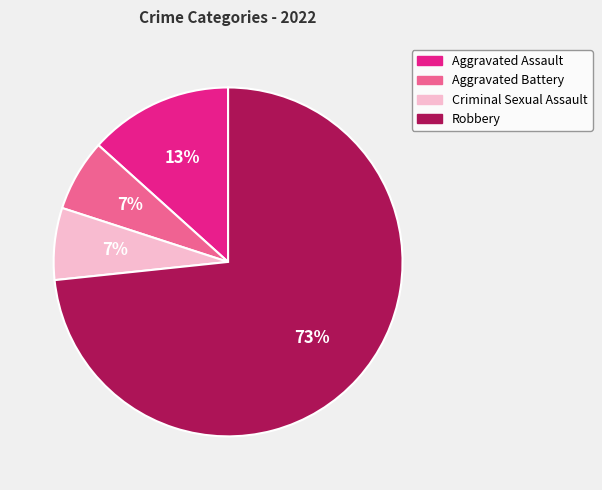

To the nearest percent, what is the average slice percentage?

25%